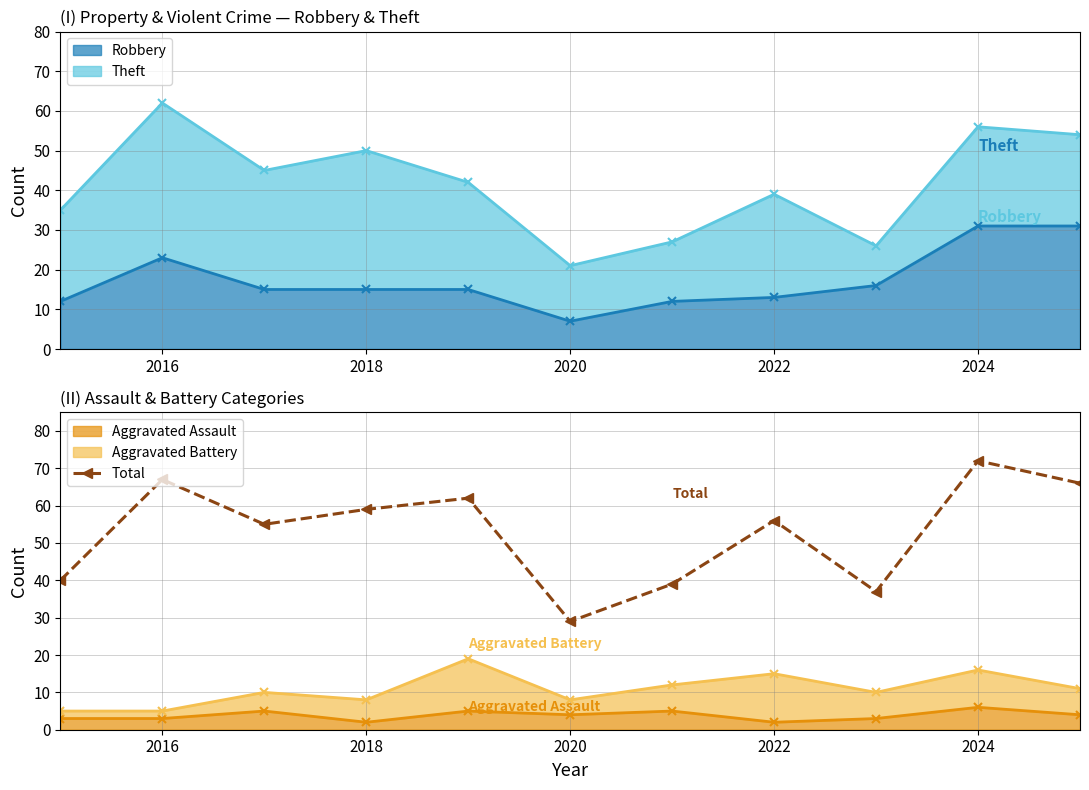

At which category does the data reach its first local peak?

2016